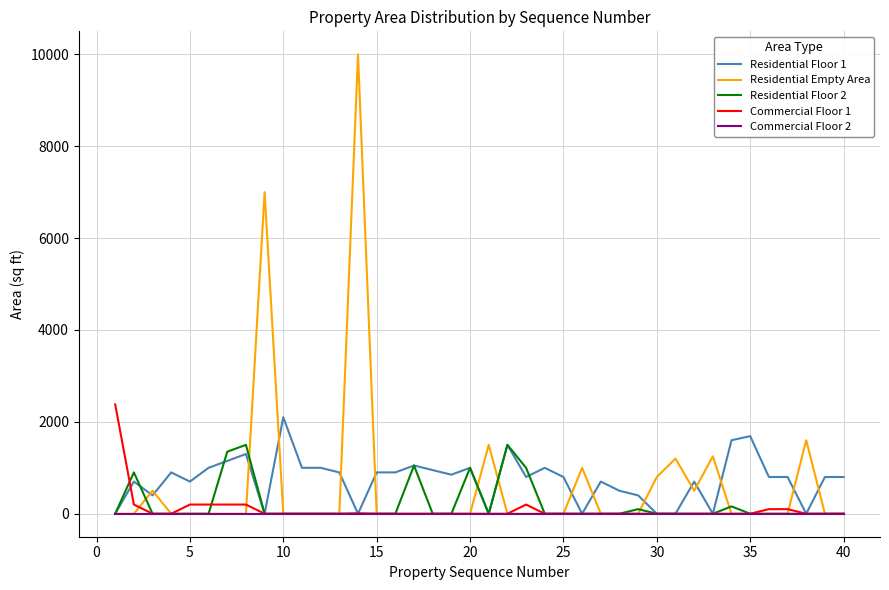

What is the greatest value displayed?

10000